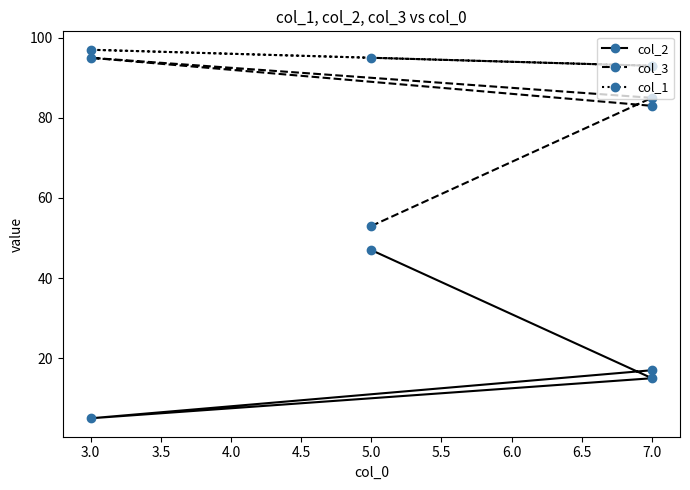

Which series has the largest total across all categories?

col_1